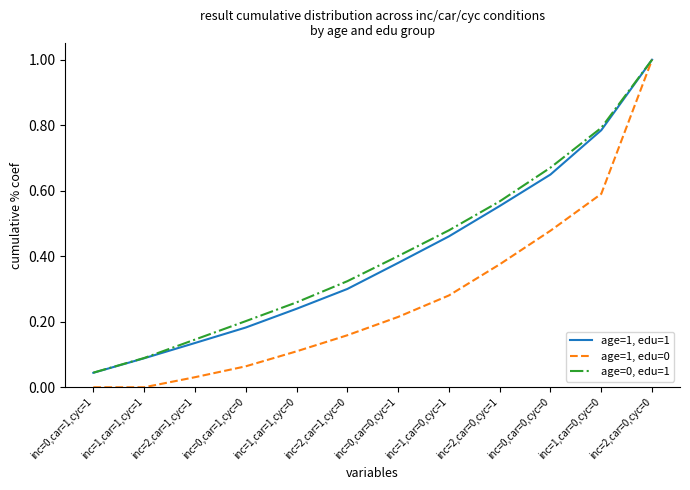

The value of age=1, edu=1 at inc=0,car=1,cyc=1 is 0.0. True or false?

True